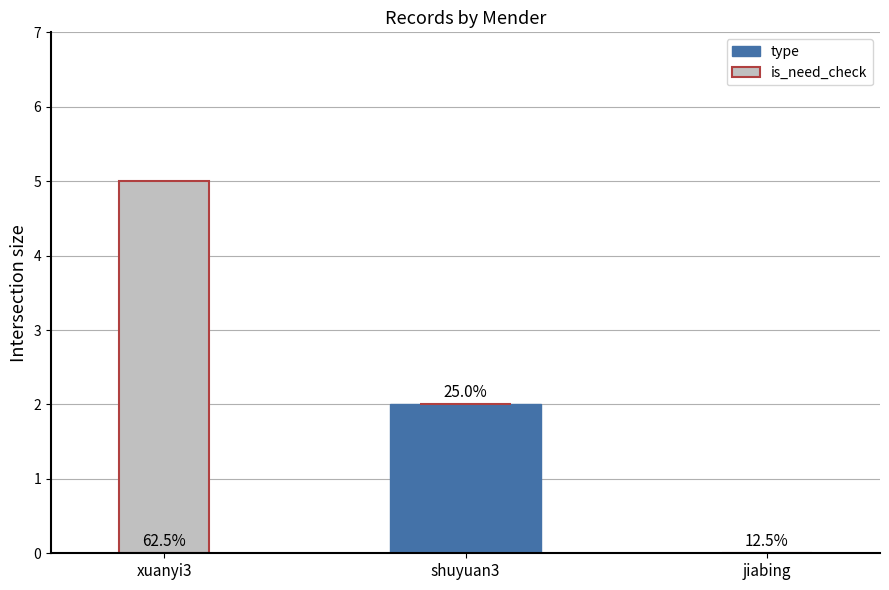

At how many categories does at least one series exceed 0?

2